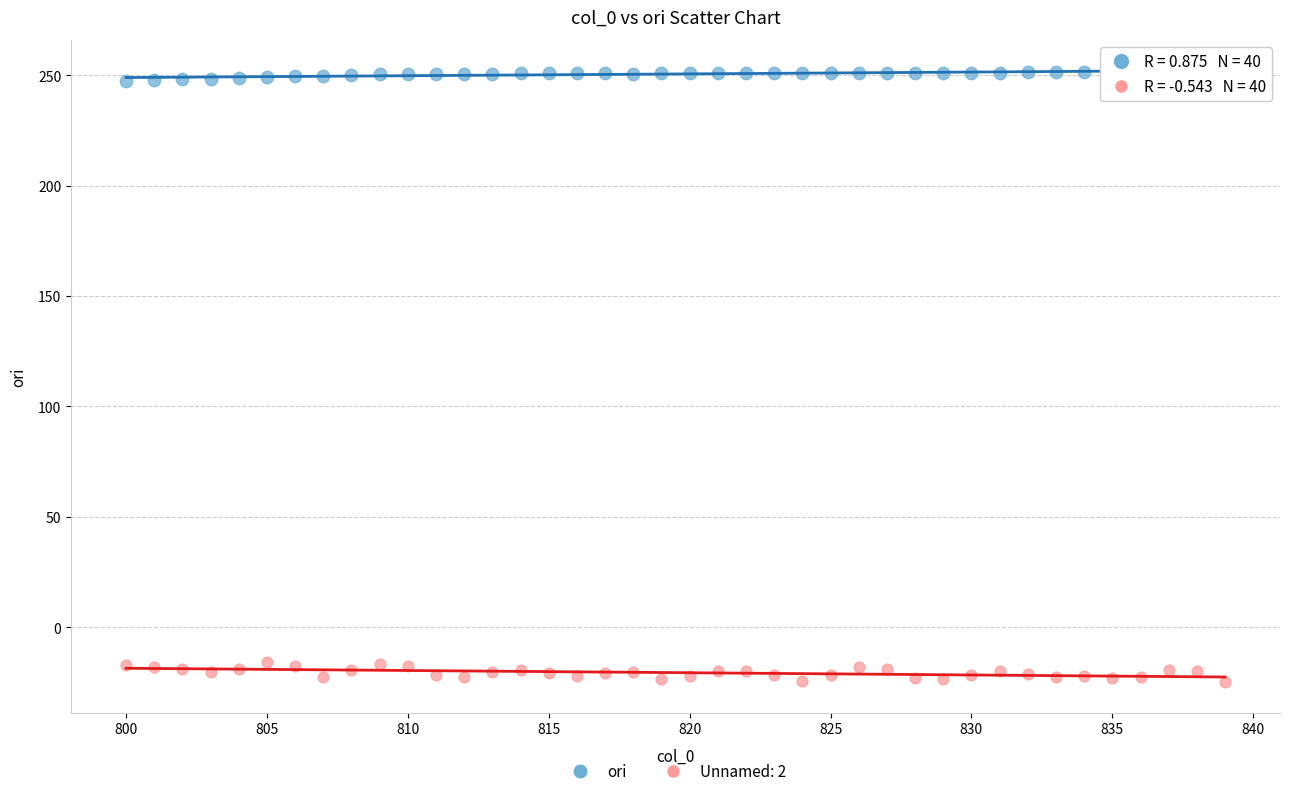

What is the X range (max minus min) for the scatter plot?

39.0